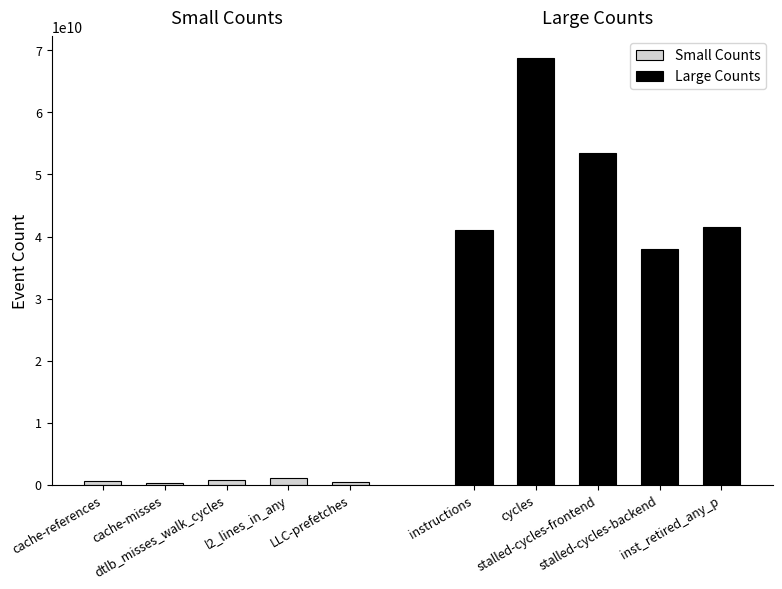

At how many categories does at least one series exceed 42746681310?

2